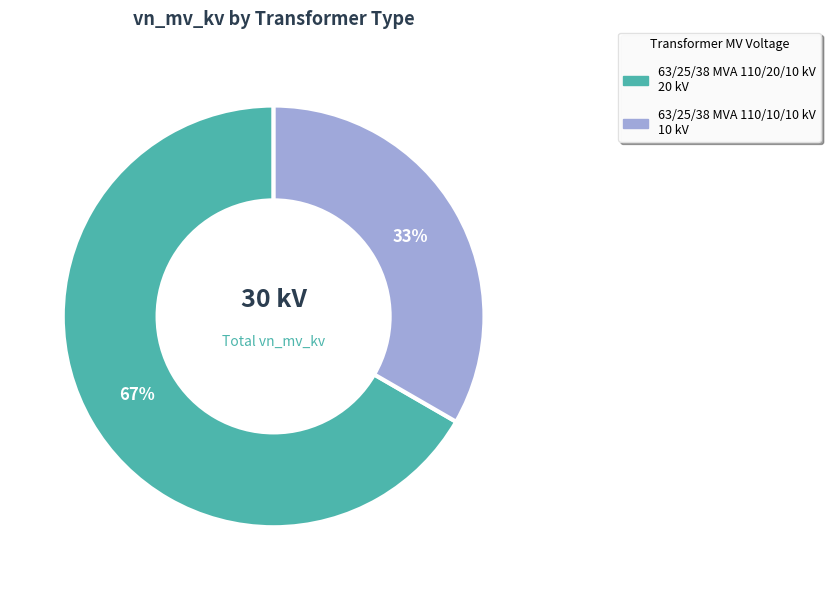

How many segments does this pie chart have?

2